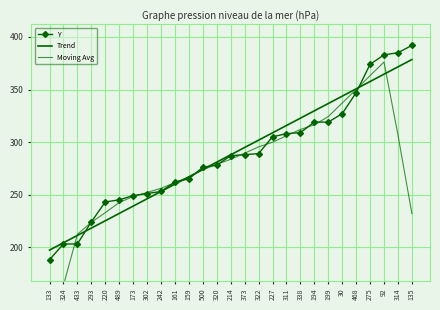

List the labels in order of Trend value, largest first.

135, 314, 92, 275, 468, 30, 199, 194, 338, 311, 227, 322, 373, 214, 320, 500, 159, 161, 242, 302, 173, 489, 220, 293, 433, 324, 133